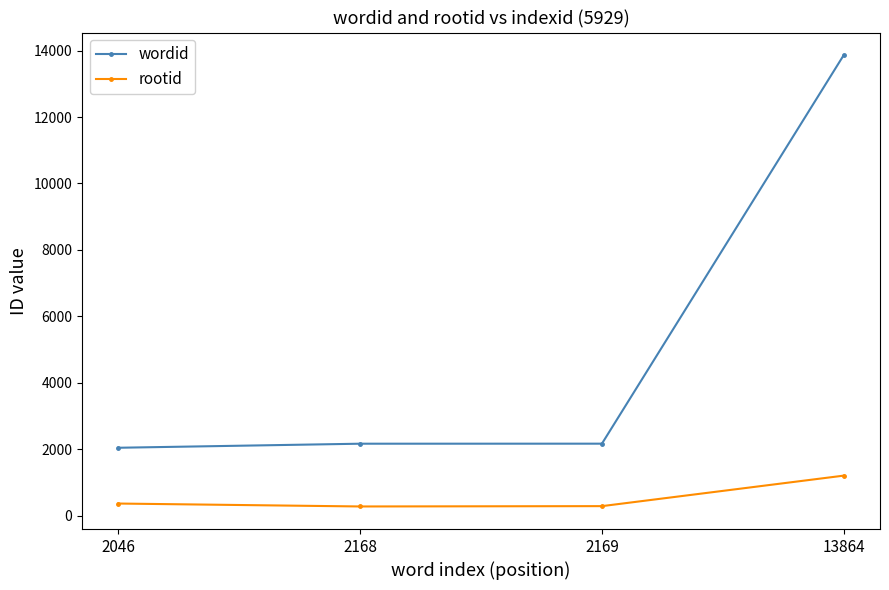

What is the value of the rootid point at the 3rd from the left?

289